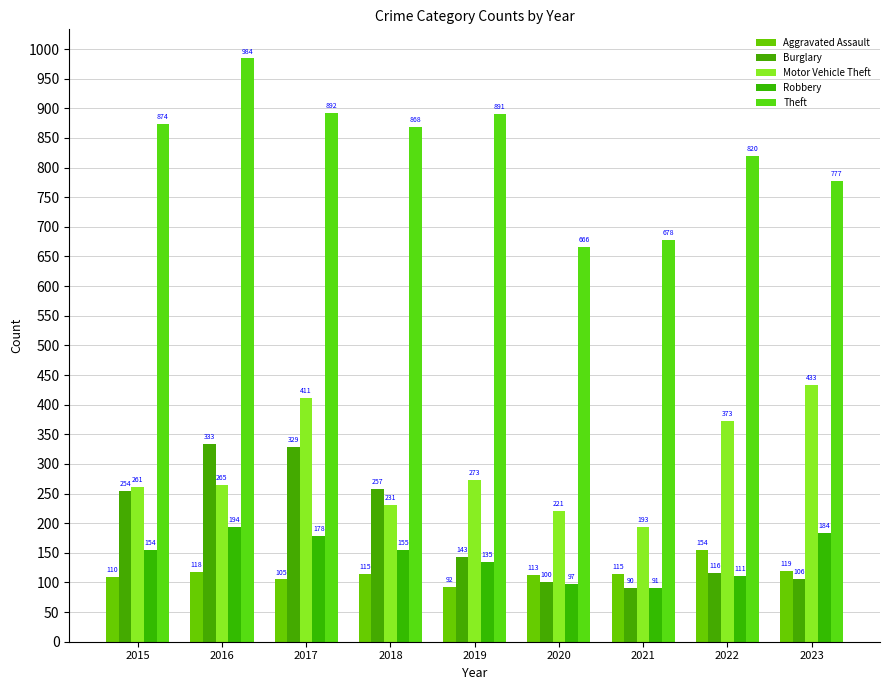

Which series has the largest range (max minus min)?

Theft